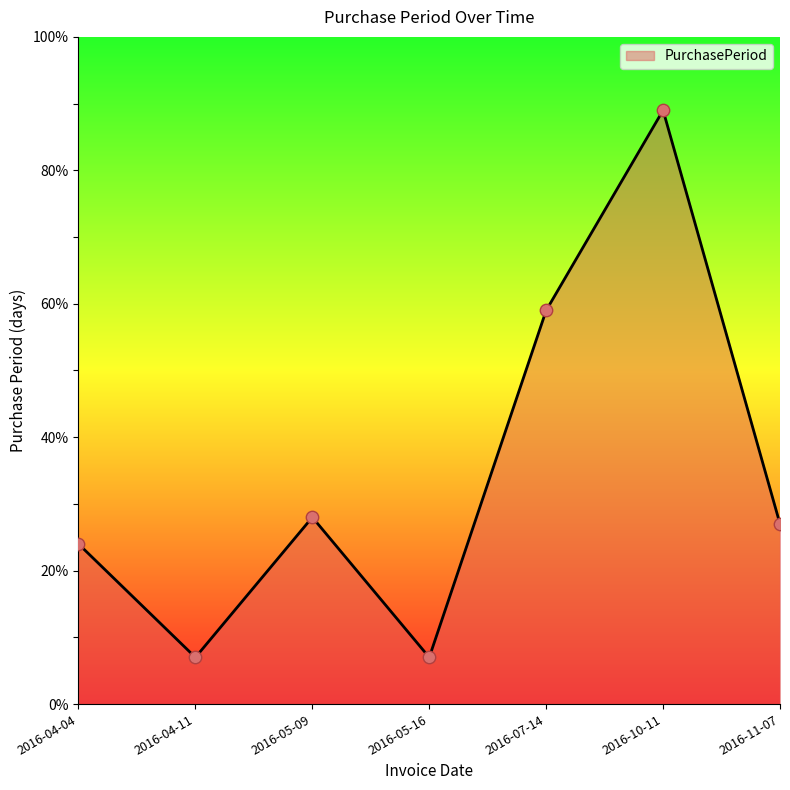

Approximately how many times larger is the value at 2016-05-09 compared to 2016-05-16?

4.0